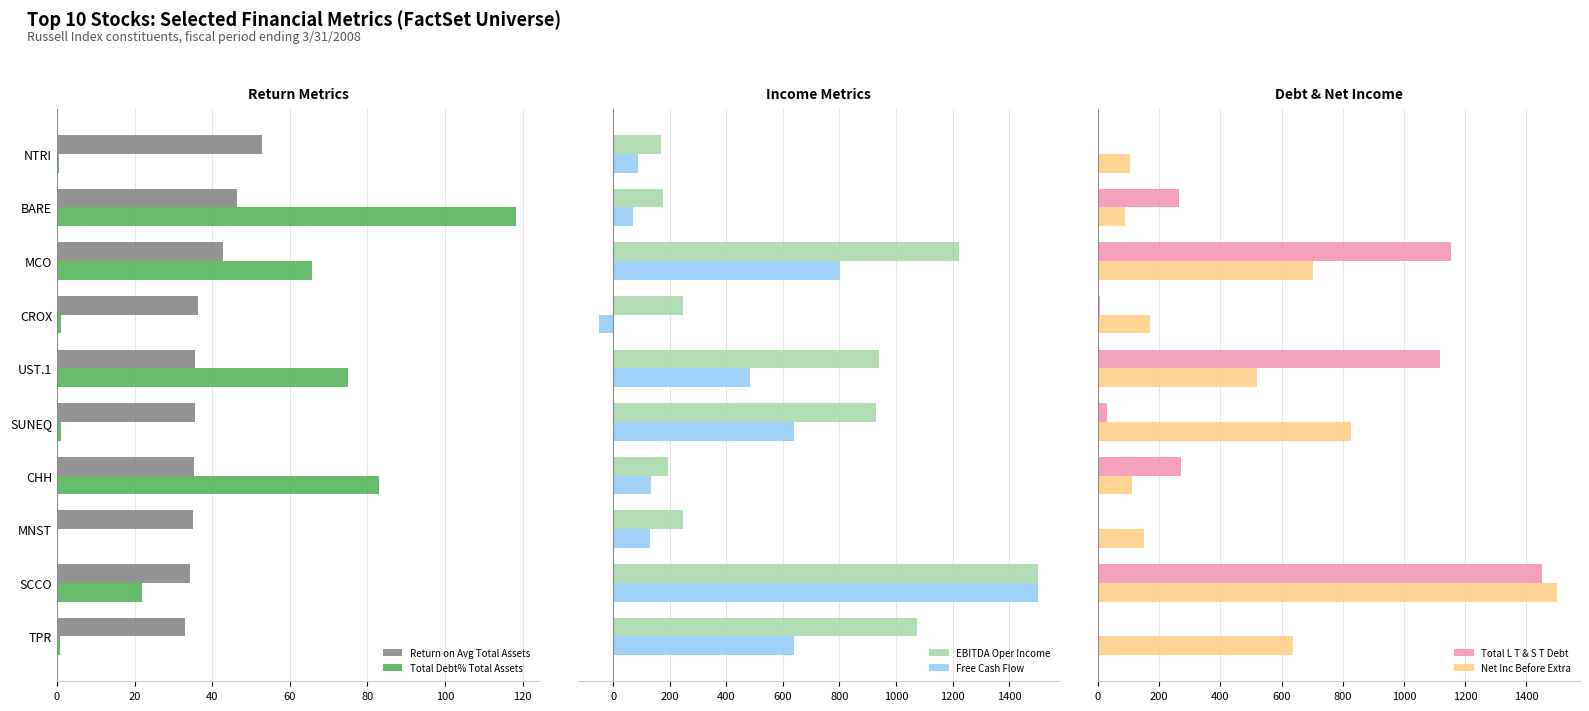

What is the sum of all Total Debt% Total Assets values?

367.7